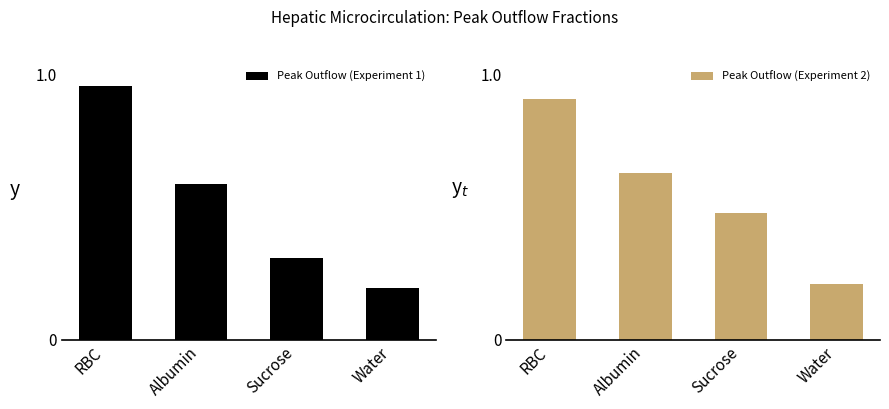

Which category has the highest value in the Peak Outflow (Experiment 2) series?

RBC